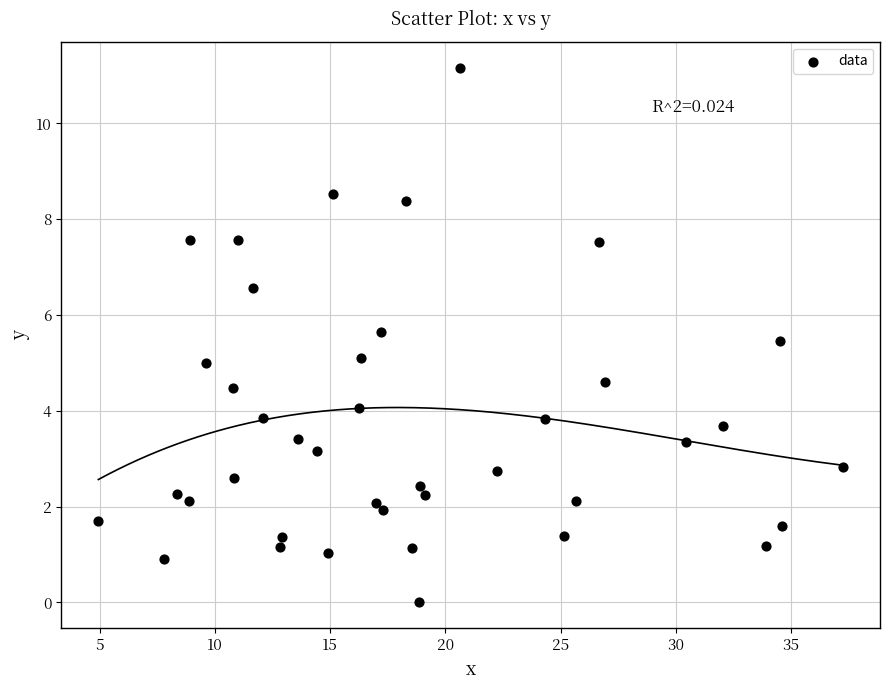

What is the range of Y values (max minus min)?

11.1